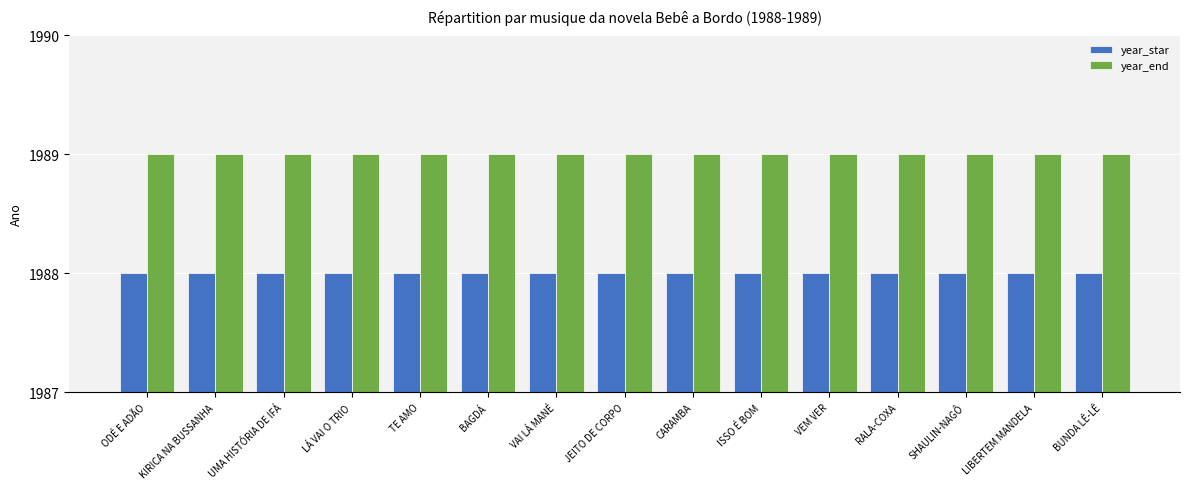

Read the year_end value at RALA-COXA.

1989